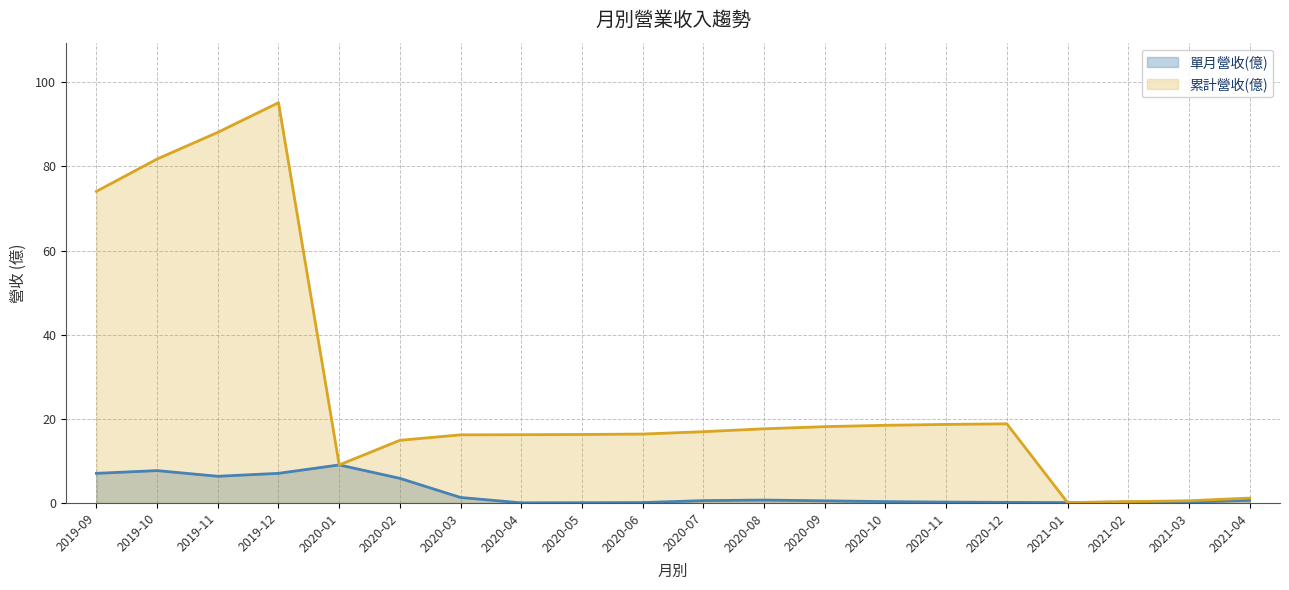

In 累計營收(億), how many points are lower than both neighbors (excluding endpoints)?

2